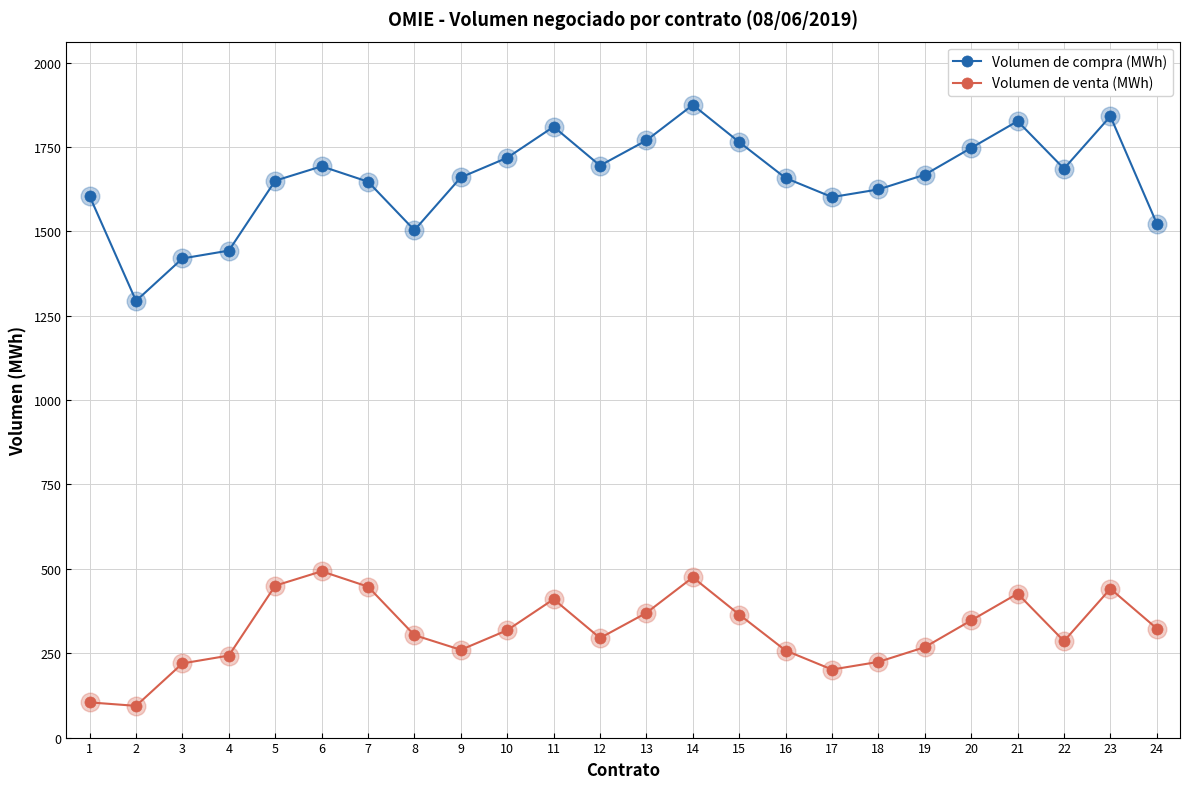

What is the total value across all series at 9?

1920.0